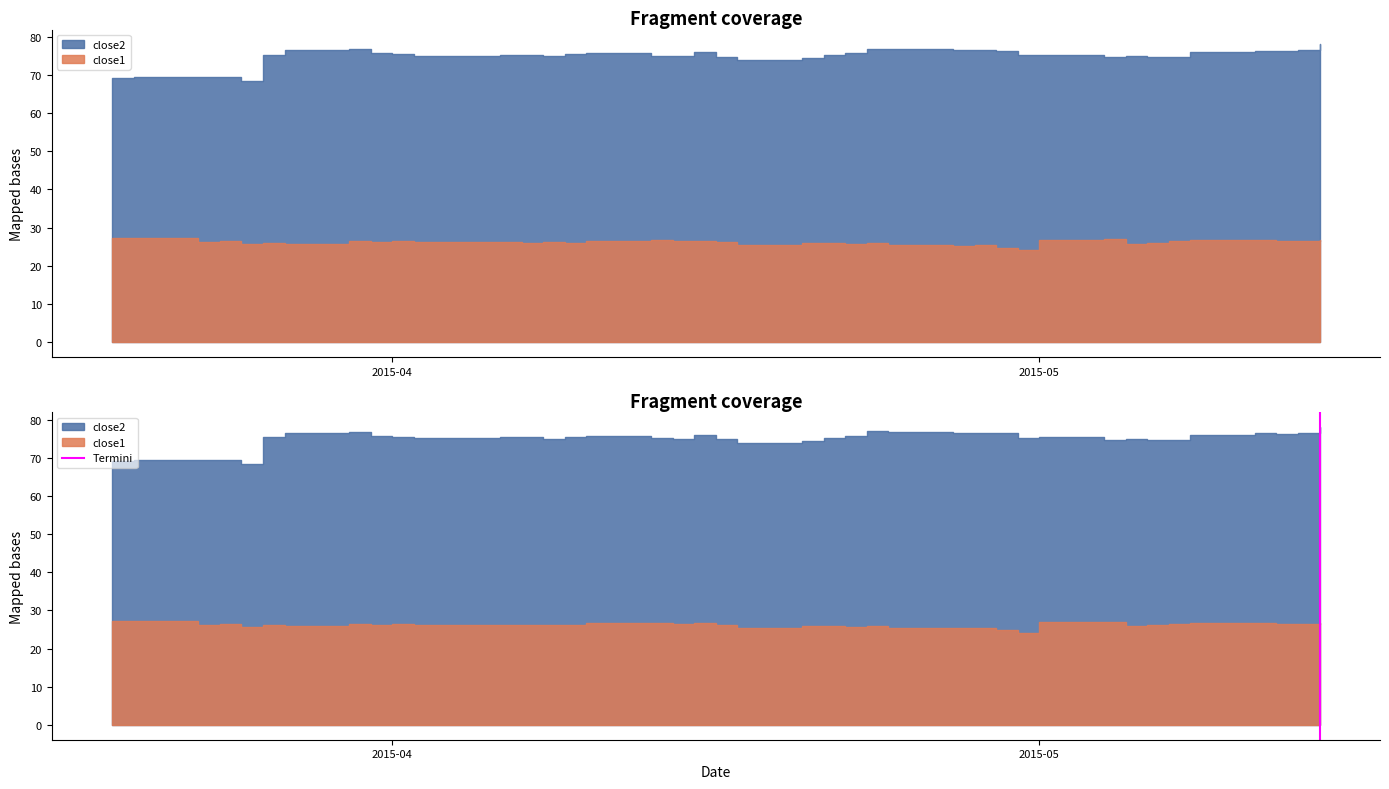

Rank the categories by value from highest to lowest.

2015-05, 2015-04